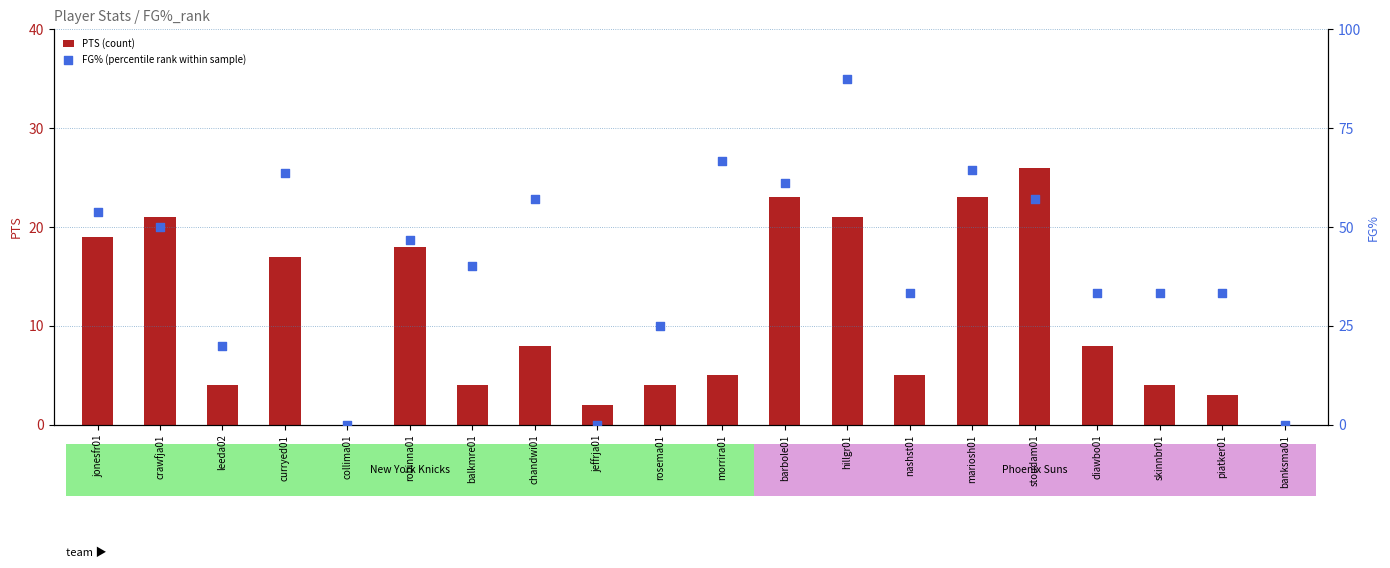

What is the total value across all series at piatker01?

36.3